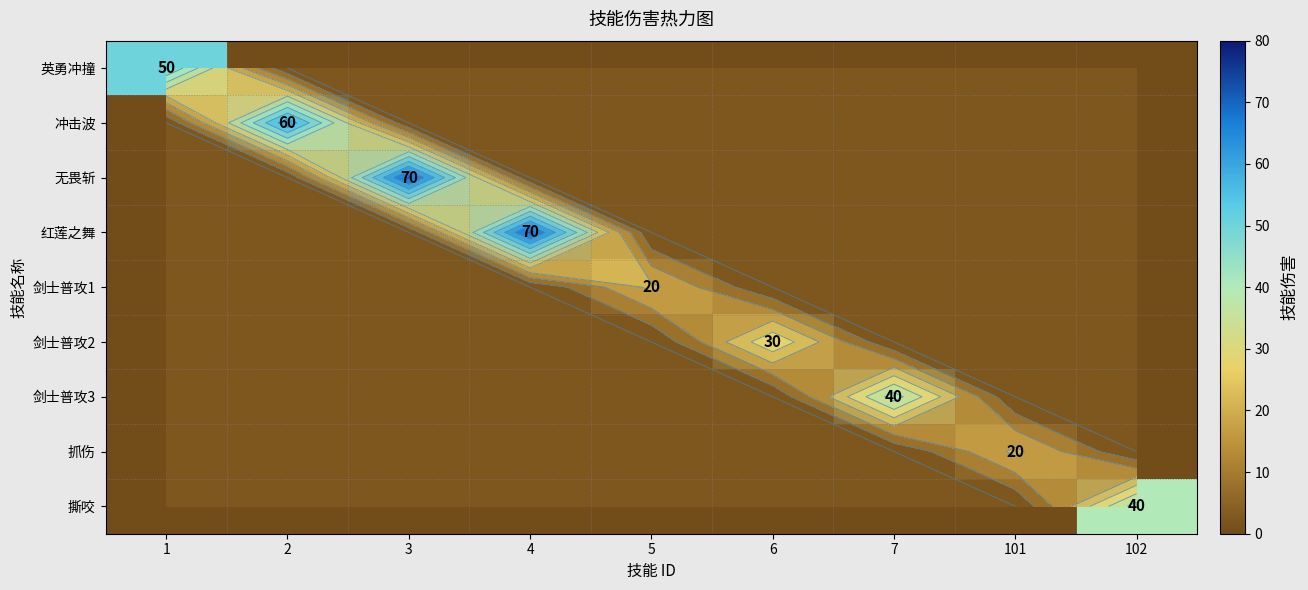

How many values in 抓伤 are above zero?

1